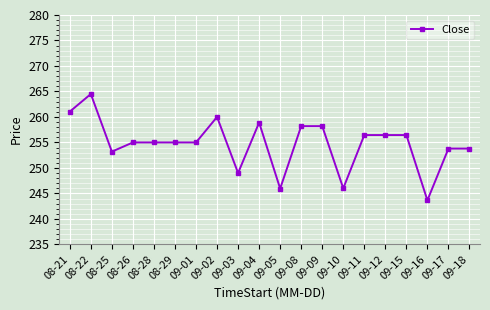

What is the label of the 10th point from the left?

09-04